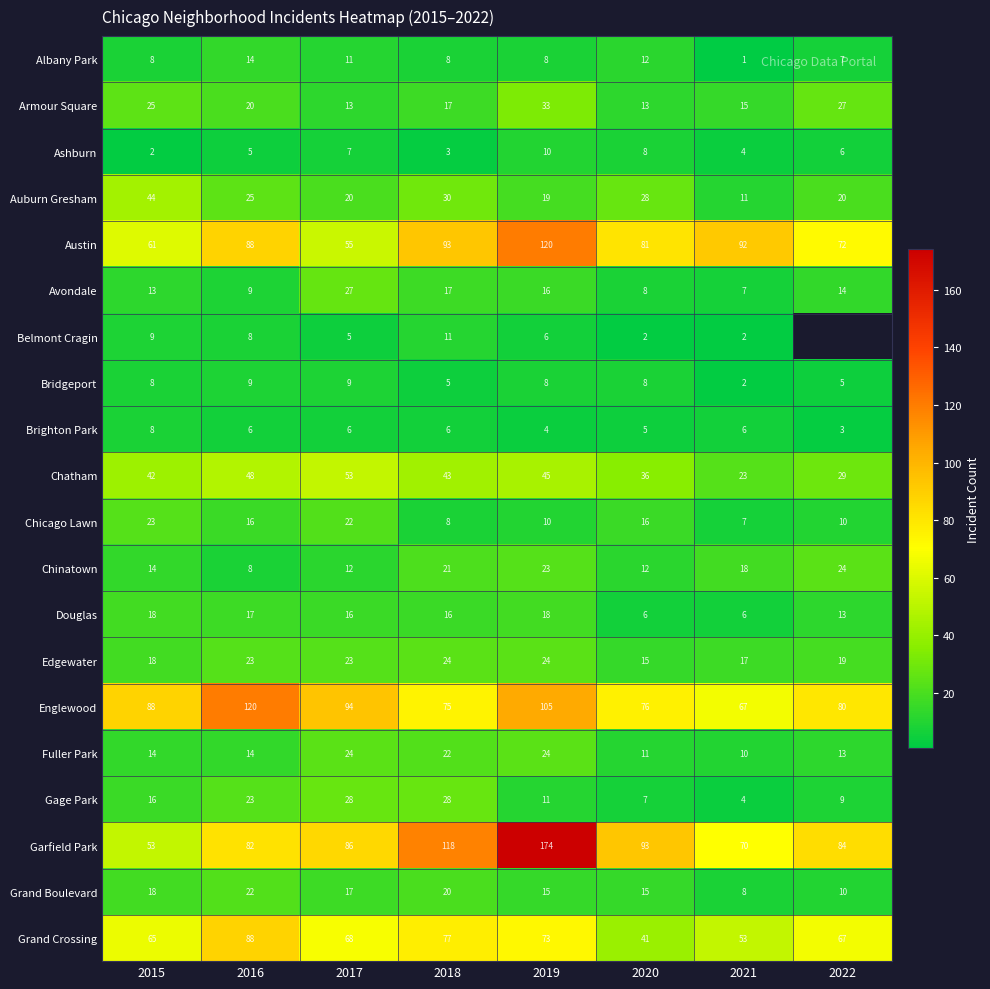

At which category does the chart reach its minimum across all series?

2021